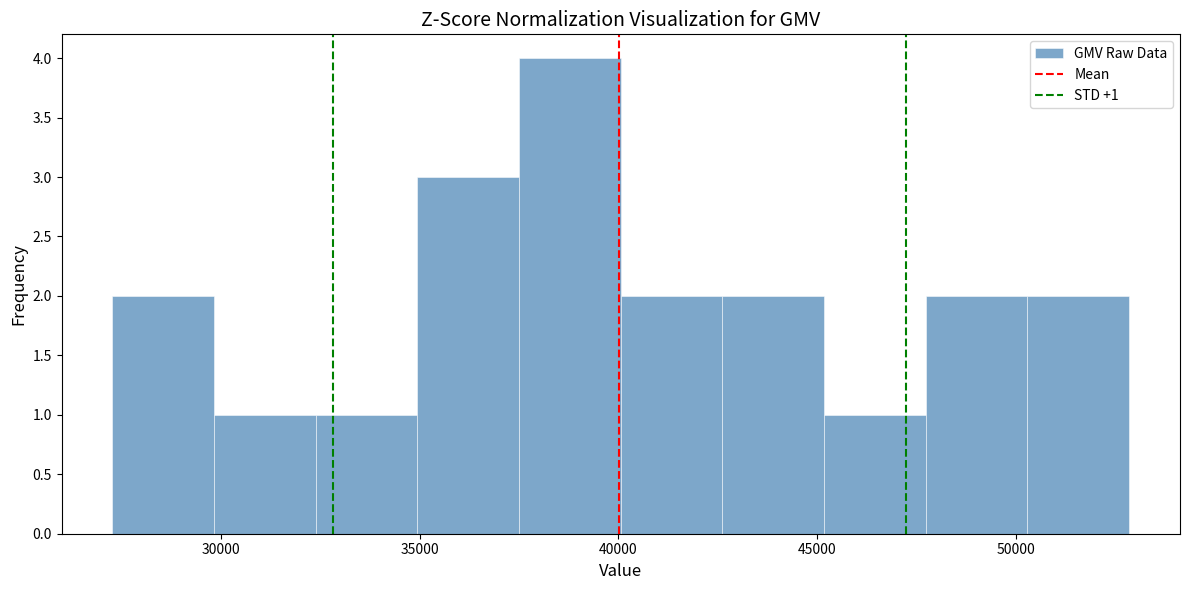

Which range on the x-axis has the tallest bar?

37500 to 40000